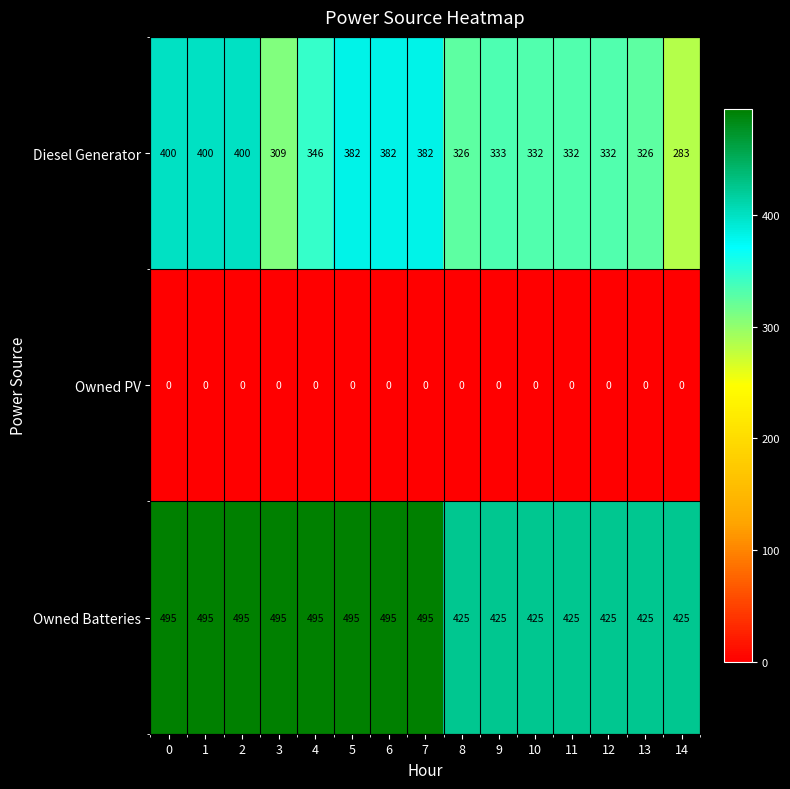

What is the difference between the highest and lowest values at 2?

495